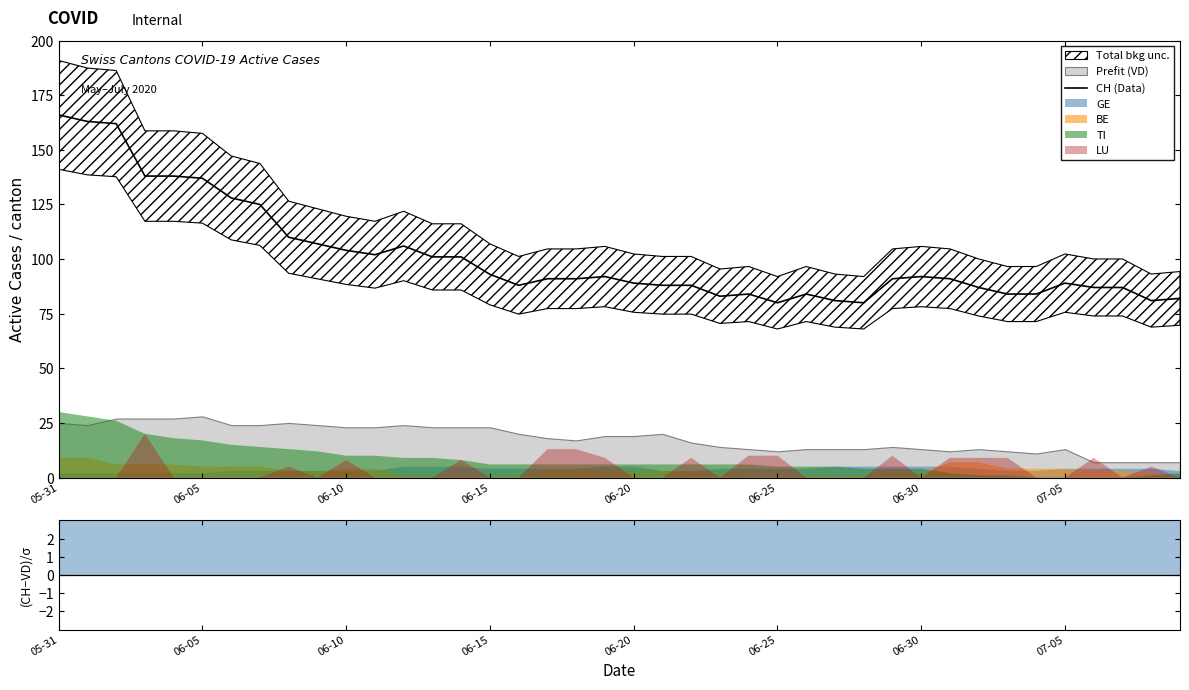

Where does the data first go above 91?

05-31